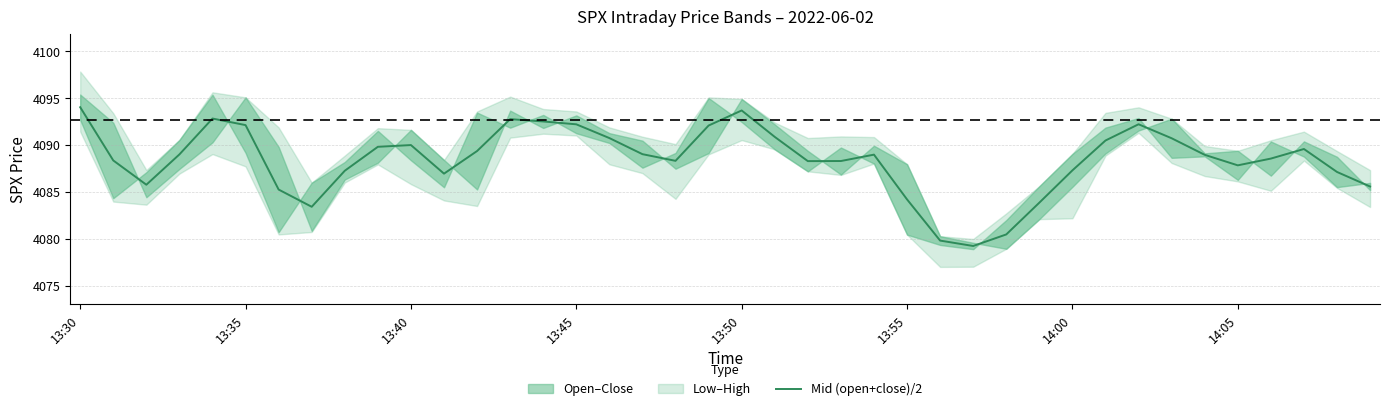

The value of Mid (open+close)/2 at 14:00 is 1303.1. True or false?

False